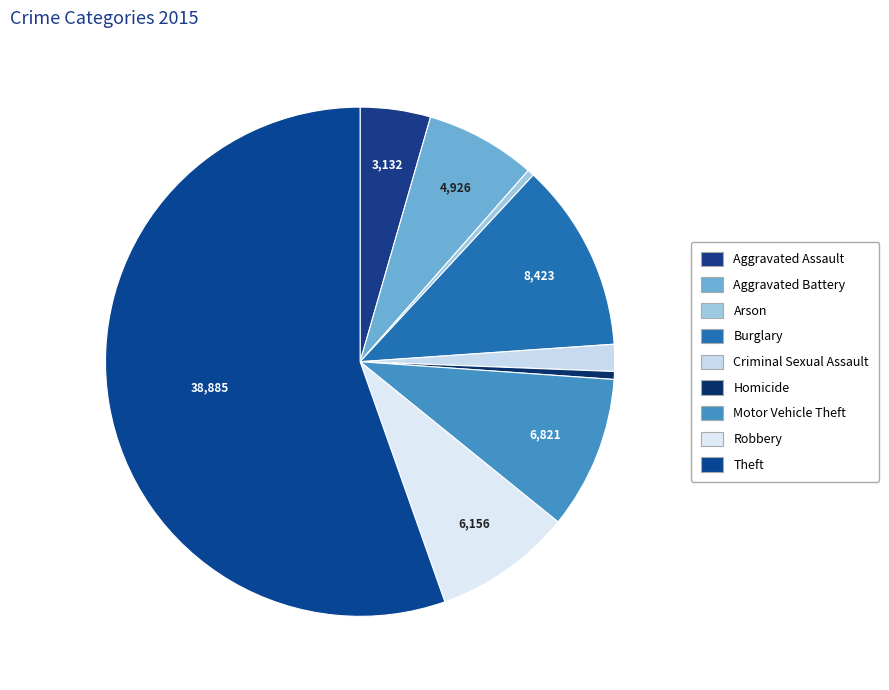

Count the number of slices in the pie.

9